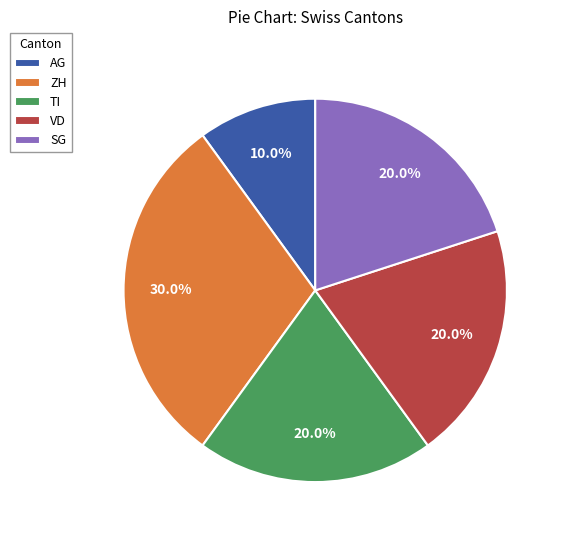

Approximately how many times larger is the value at VD compared to SG?

1.0